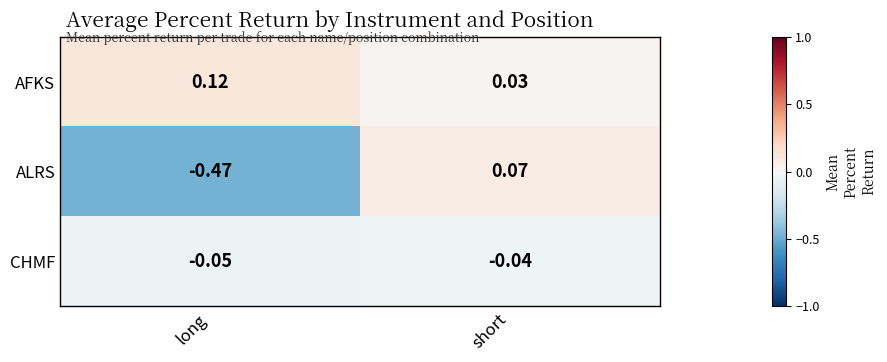

Between long and short, which series saw the biggest shift?

ALRS